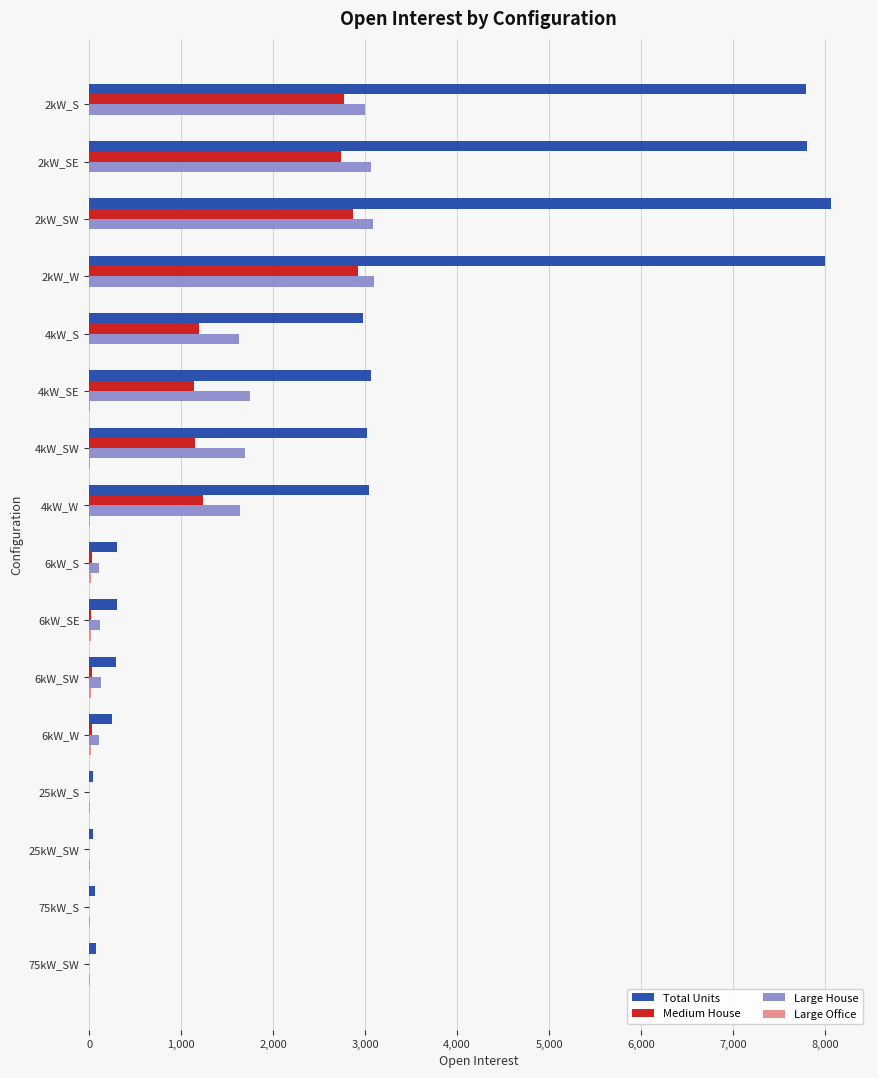

Which series has the largest total across all categories?

Total Units